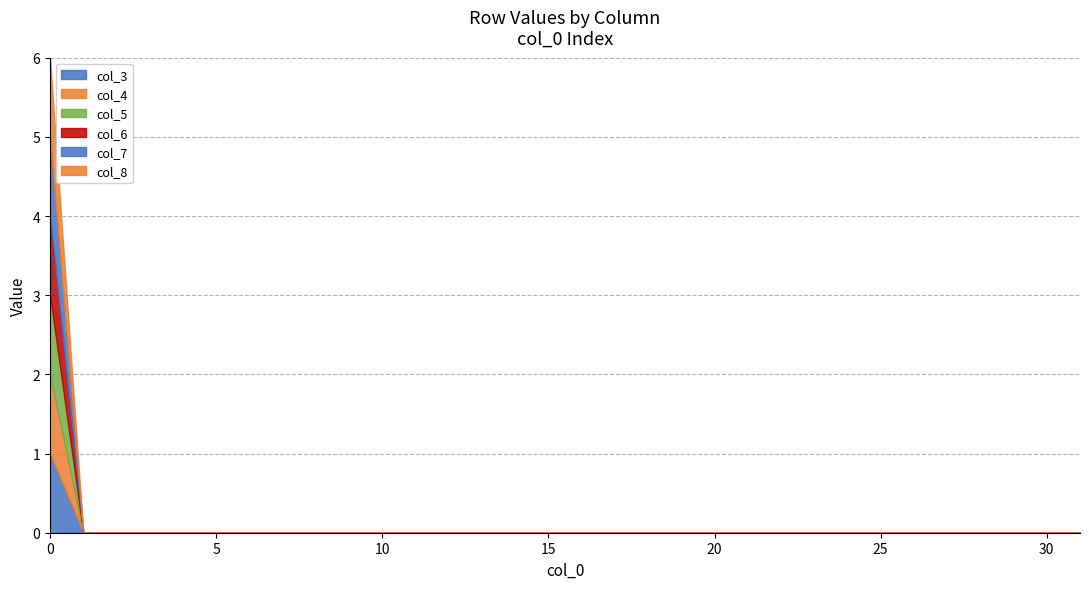

Rank the series by their maximum value, from lowest to highest.

col_3, col_4, col_5, col_6, col_7, col_8